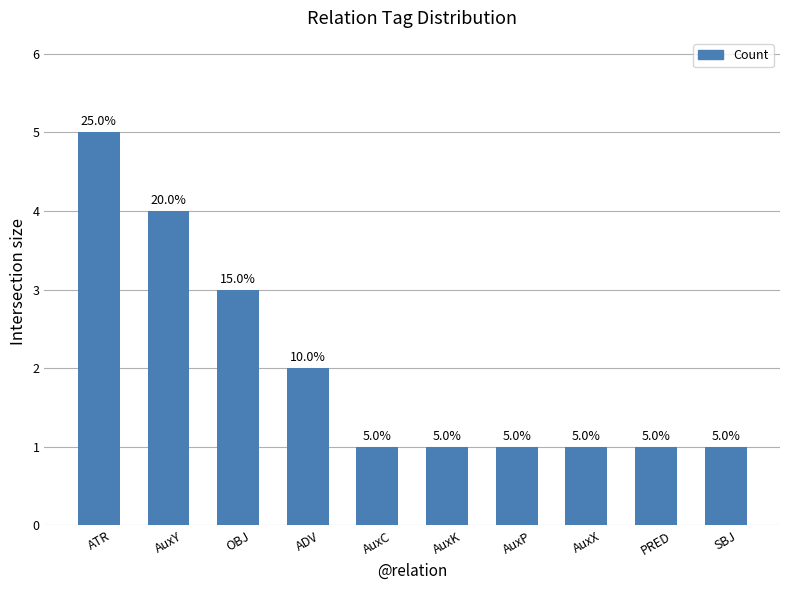

The value at AuxP is 1. True or false?

True